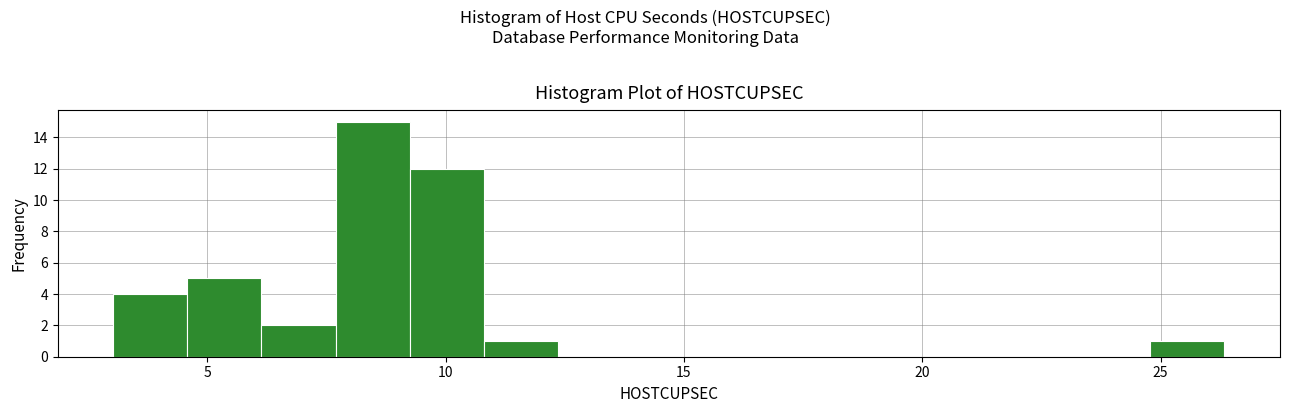

Read against the x-axis, roughly where is the centre of the tallest bar?

8.5